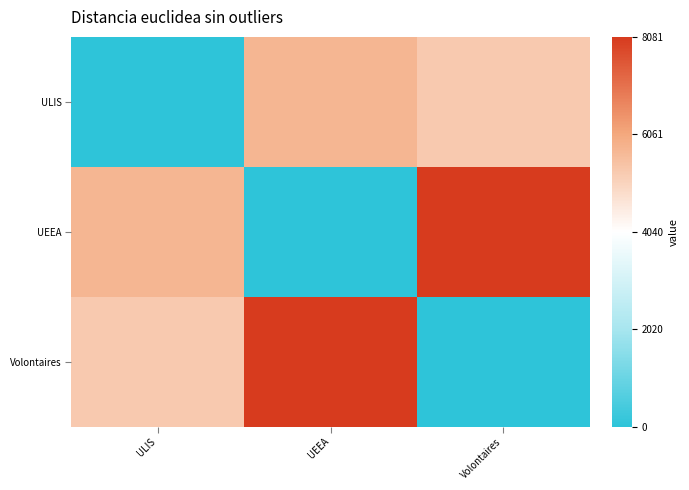

Which label corresponds to the largest value in the chart?

Volontaires